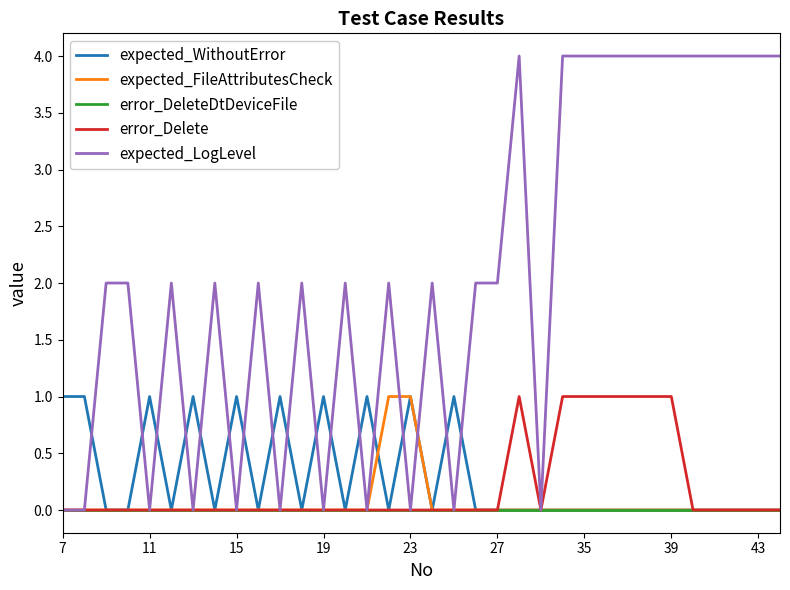

Which series has the largest total across all categories?

expected_LogLevel